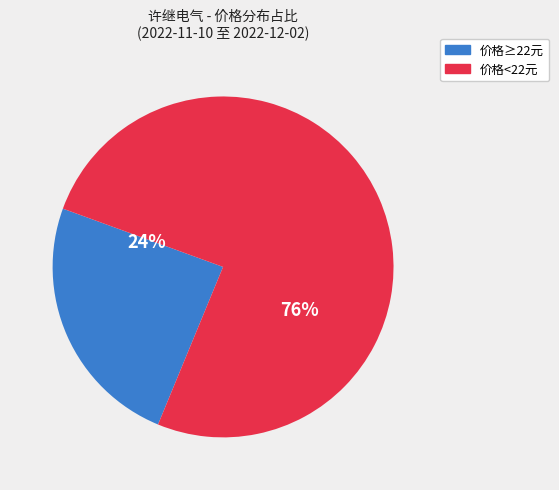

Is there any slice that represents more than half of the pie?

Yes